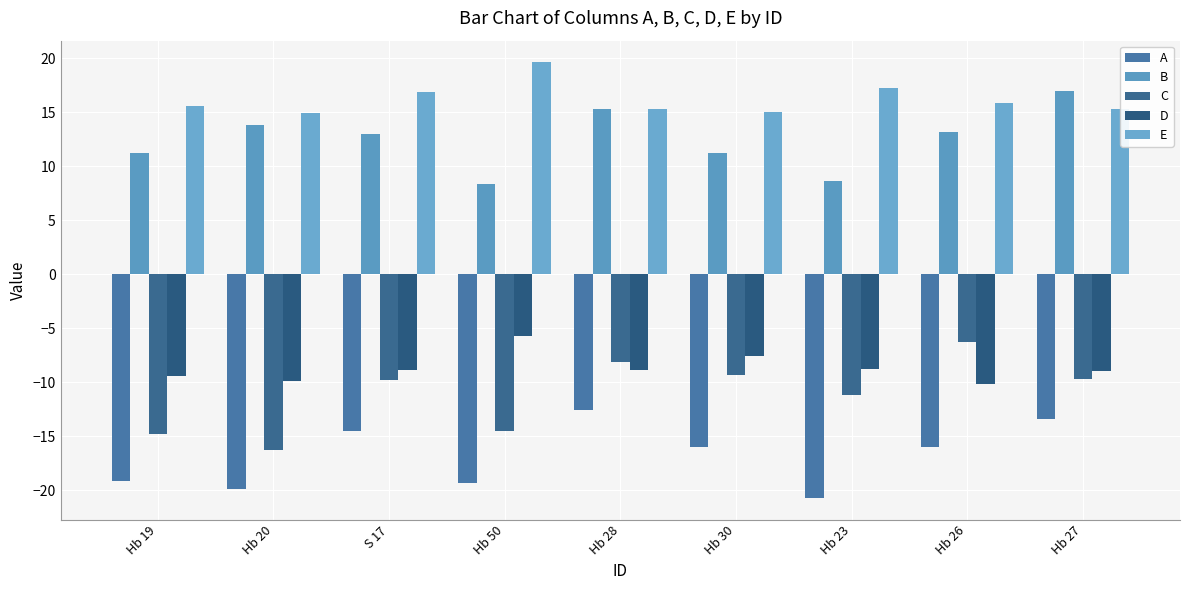

At which category is the sum across all series the highest?

Hb 28